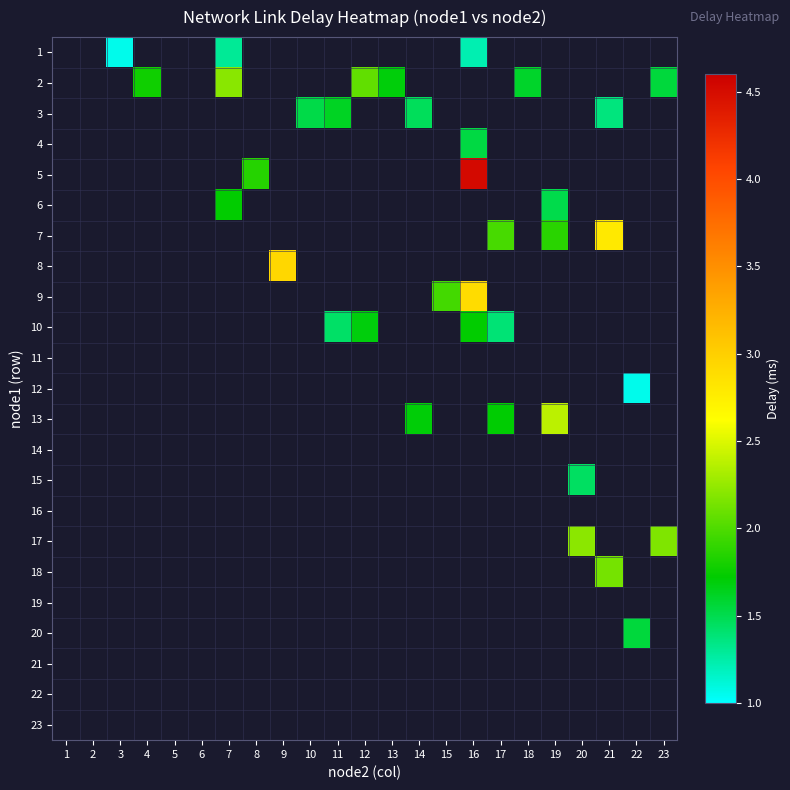

Between 2 and 4, which is larger?

4